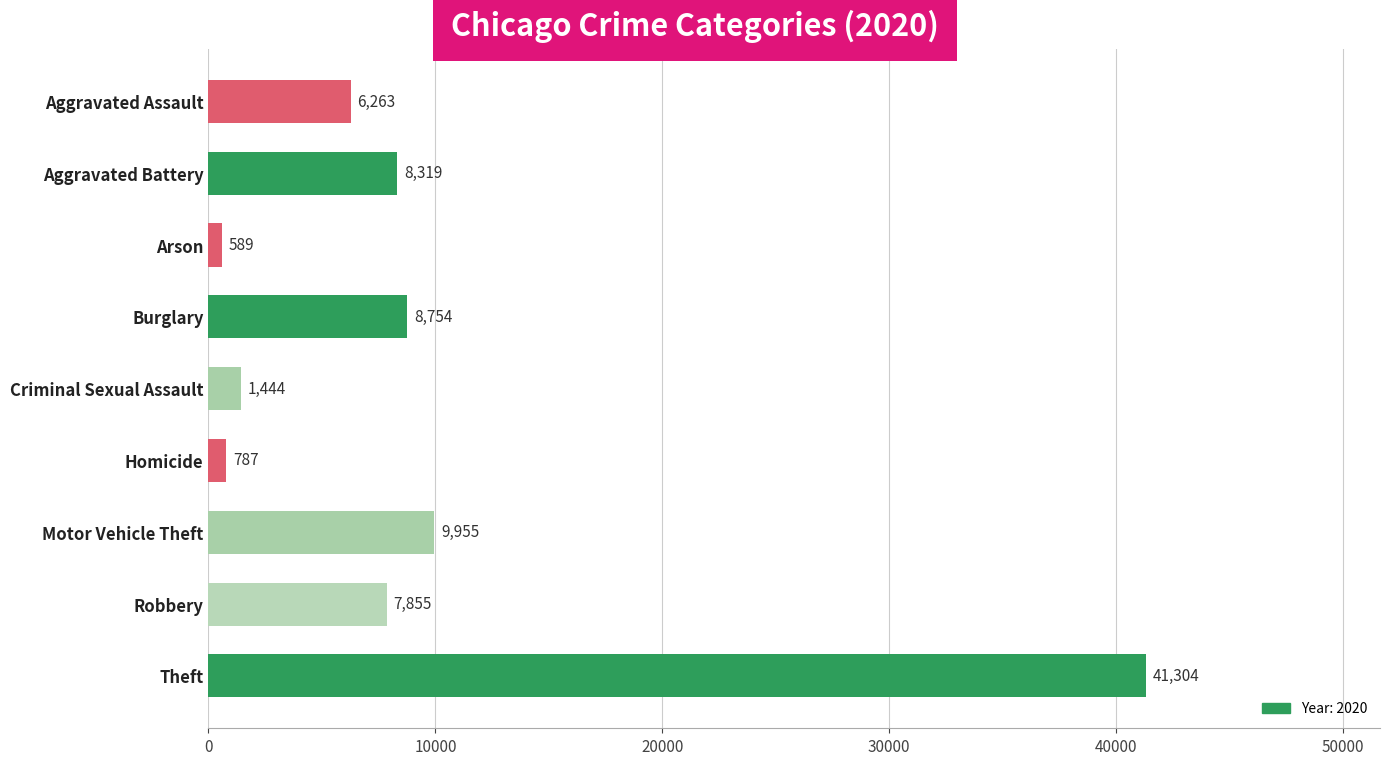

At which category does the chart reach its peak across all series?

Theft